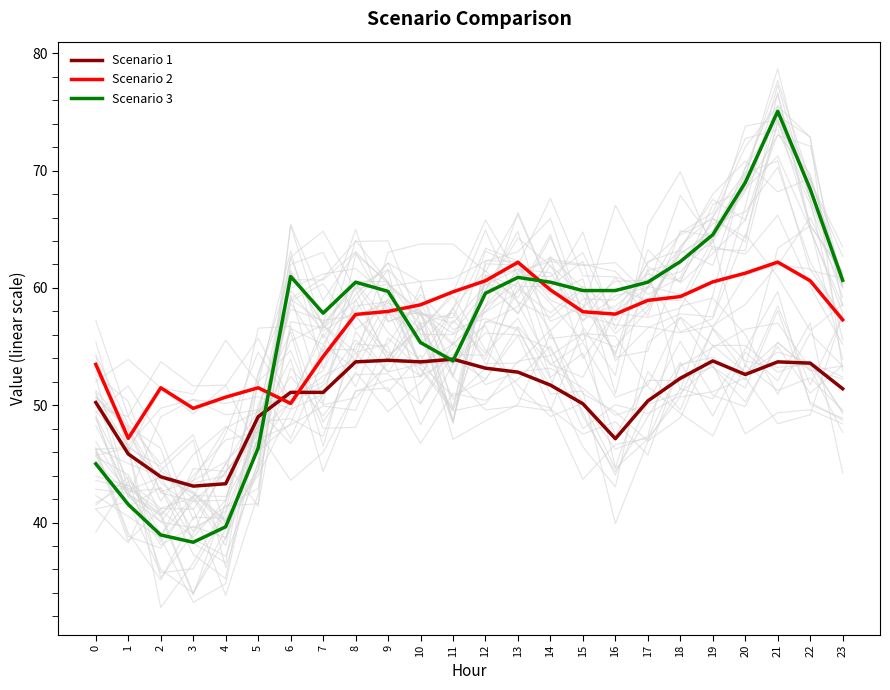

True or false: Scenario 1 has a value of 23.1 at 21.

False